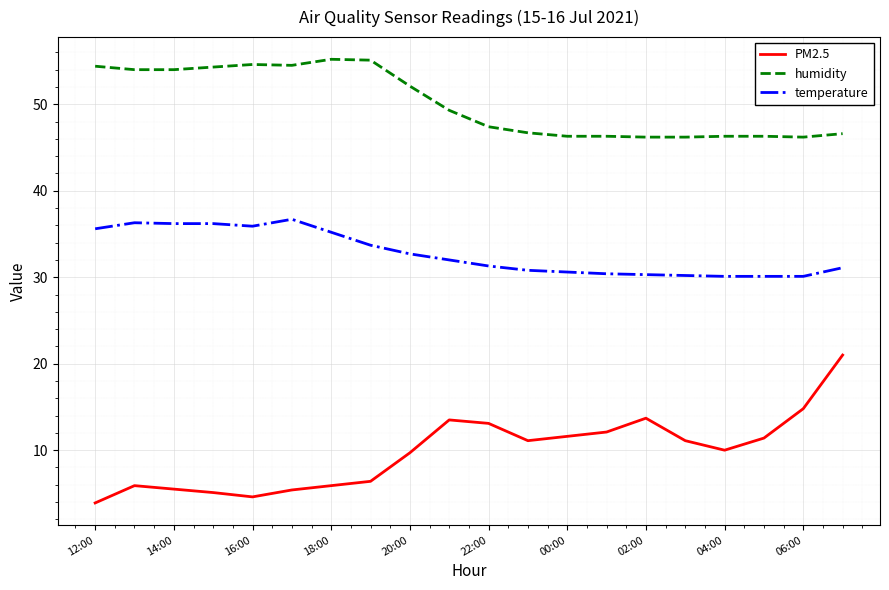

True or false: PM2.5 and humidity intersect in this chart.

False